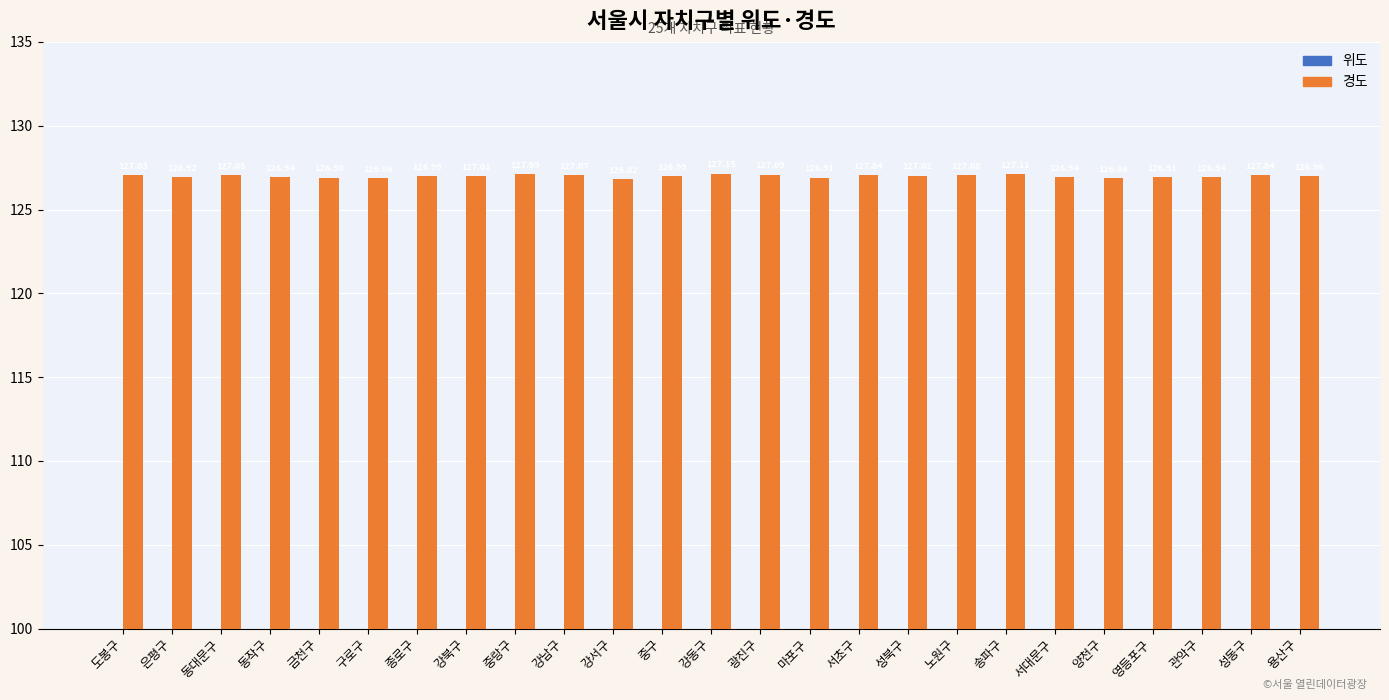

Which series changed the most between 동작구 and 영등포구?

경도